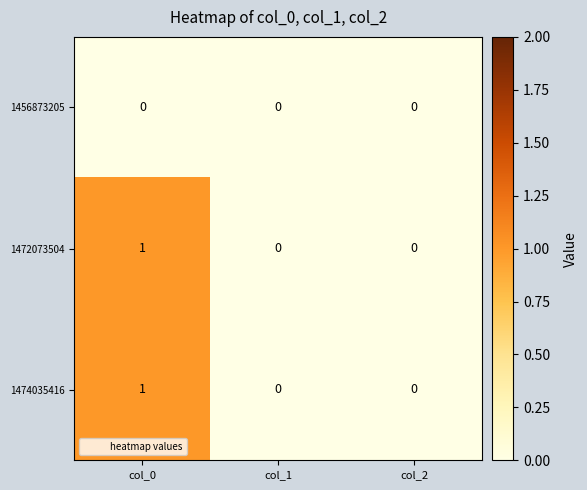

Is the value of 1472073504 at col_0 greater than the value of 1456873205 at col_0?

Yes